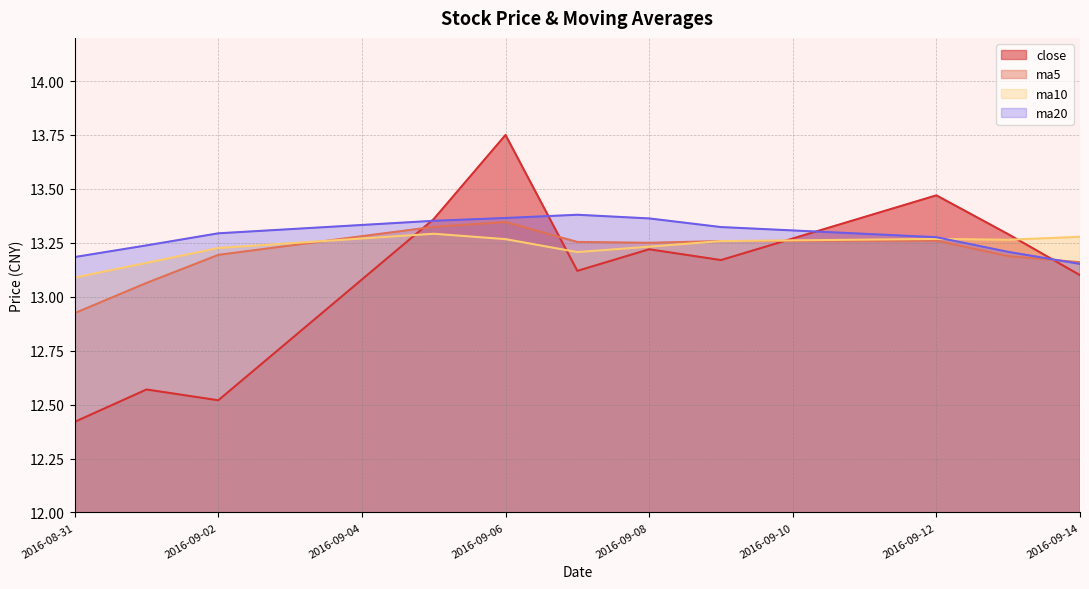

True or false: ma20 has a value of 13.4 at 2016-09-05.

True